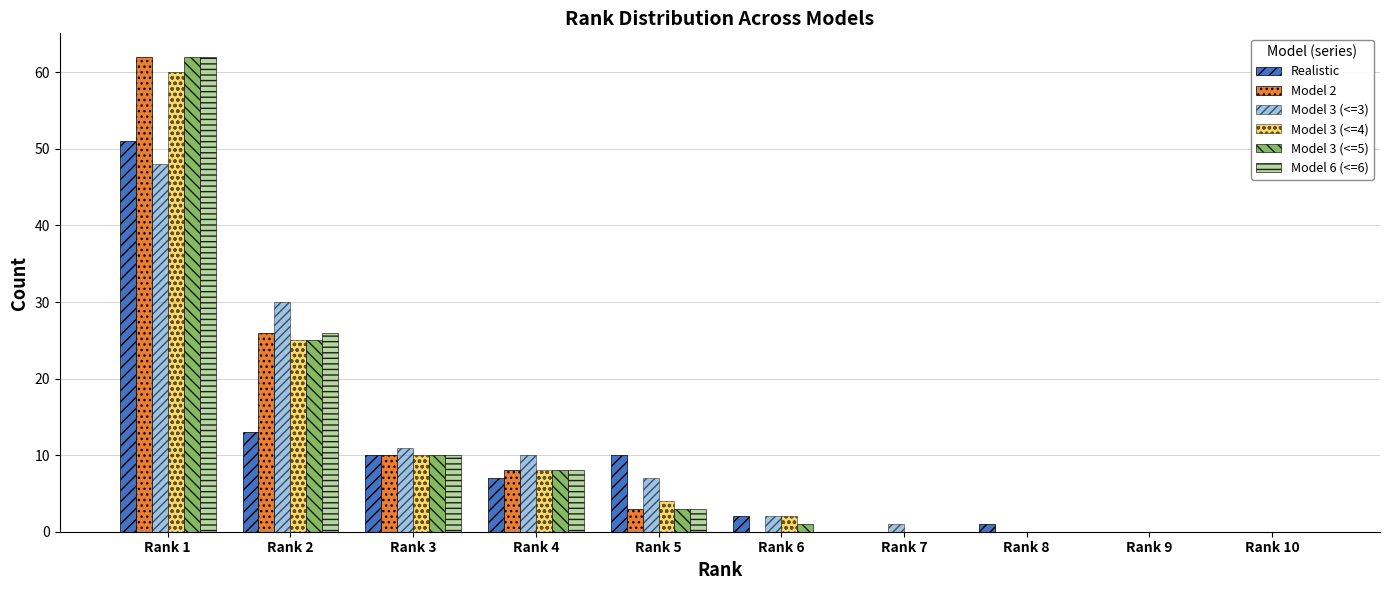

What is the highest value of the Model 6 (<=6) series?

62